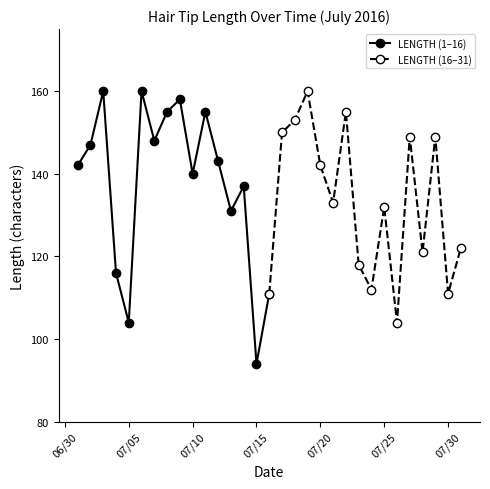

After their last crossing, which series has the higher values: LENGTH (16–31) or LENGTH (1–16)?

LENGTH (16–31)